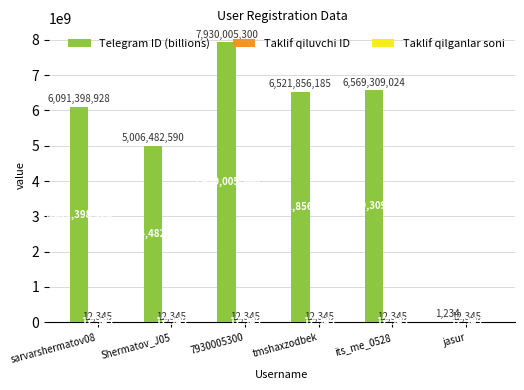

Which category has the highest value across all series?

7930005300